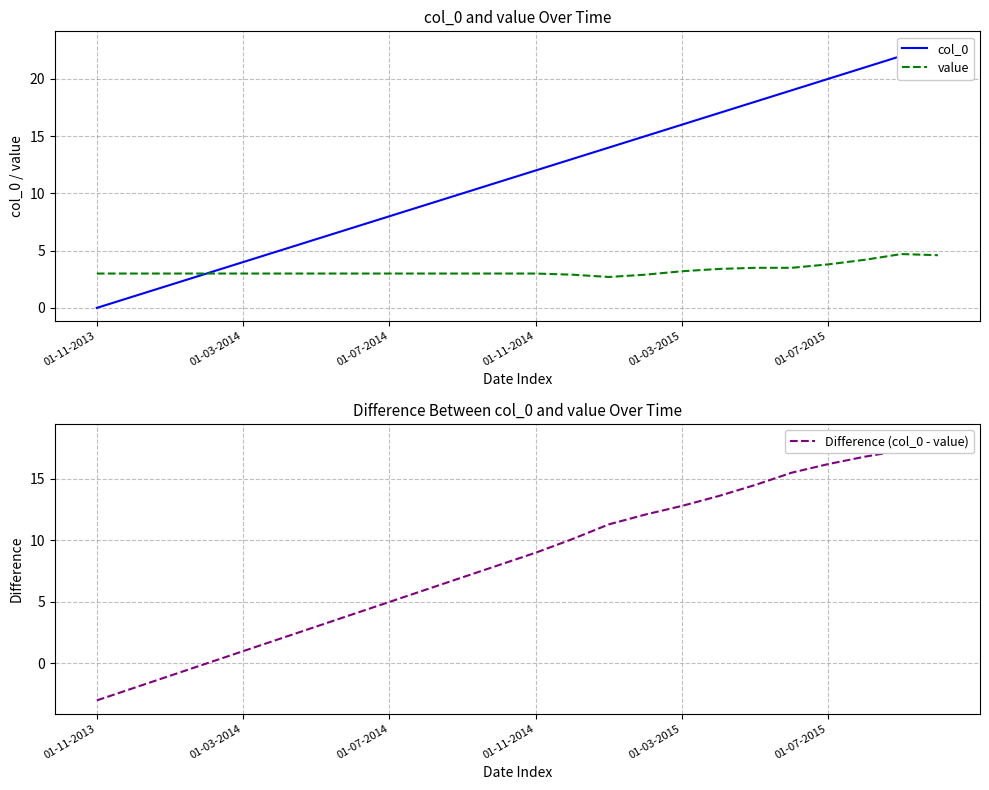

Which series has the largest total across all categories?

col_0